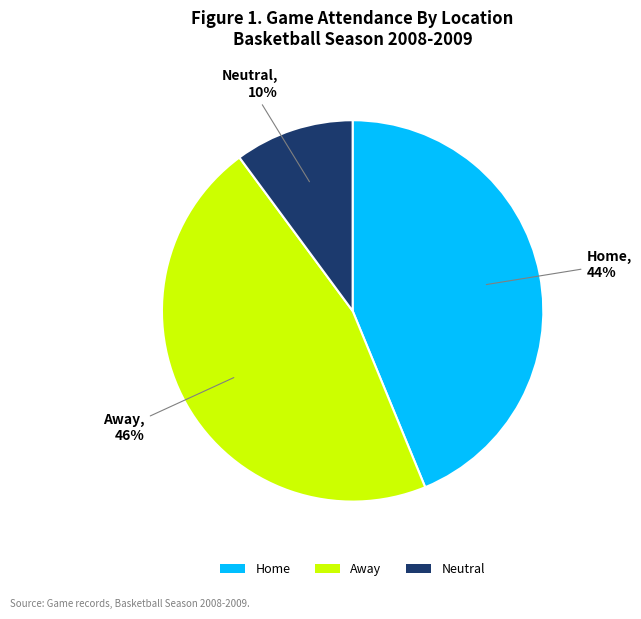

Rank the categories by value from lowest to highest.

Neutral, Home, Away